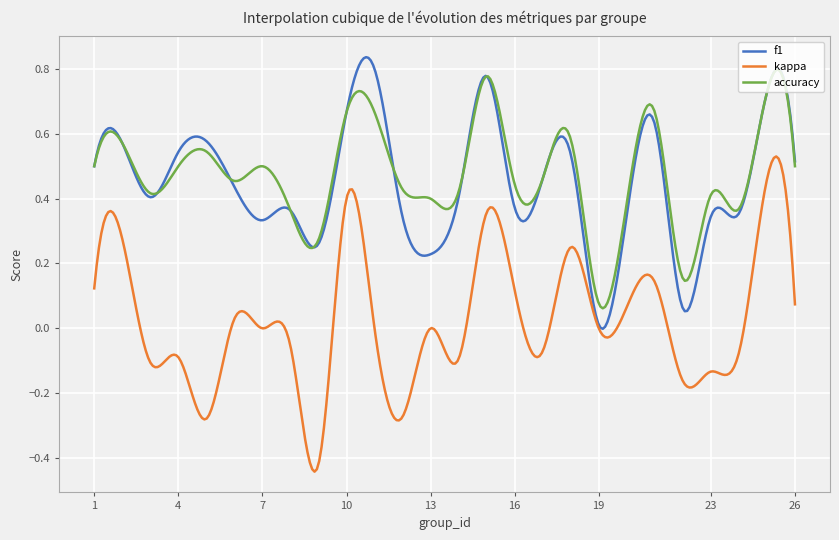

True or false: accuracy and kappa intersect in this chart.

False